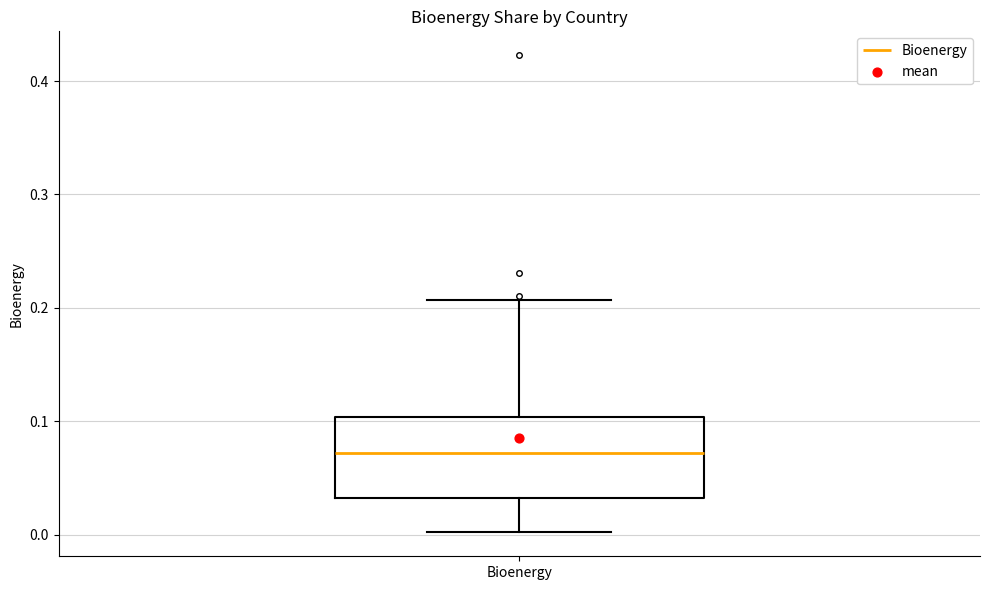

Where does the upper whisker of the box for Bioenergy end on the y-axis? The values are not printed on the chart, so give them approximately, as read against the axis.

0.21